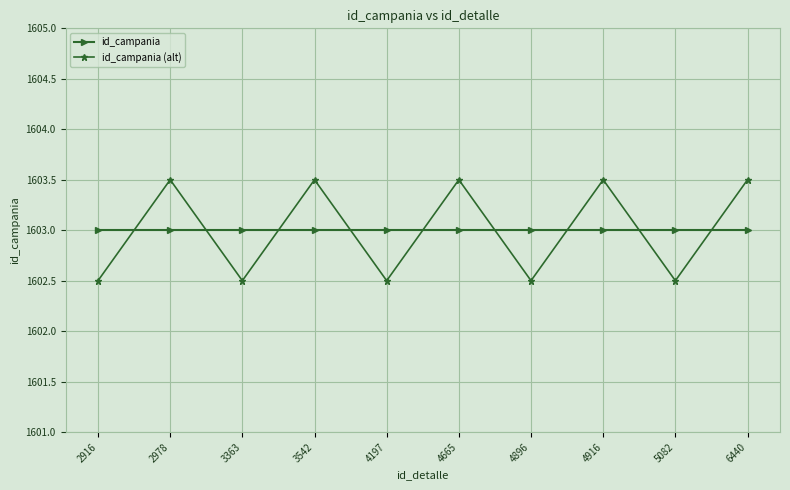

What is the approximate value of id_campania at 2916?

1603.0